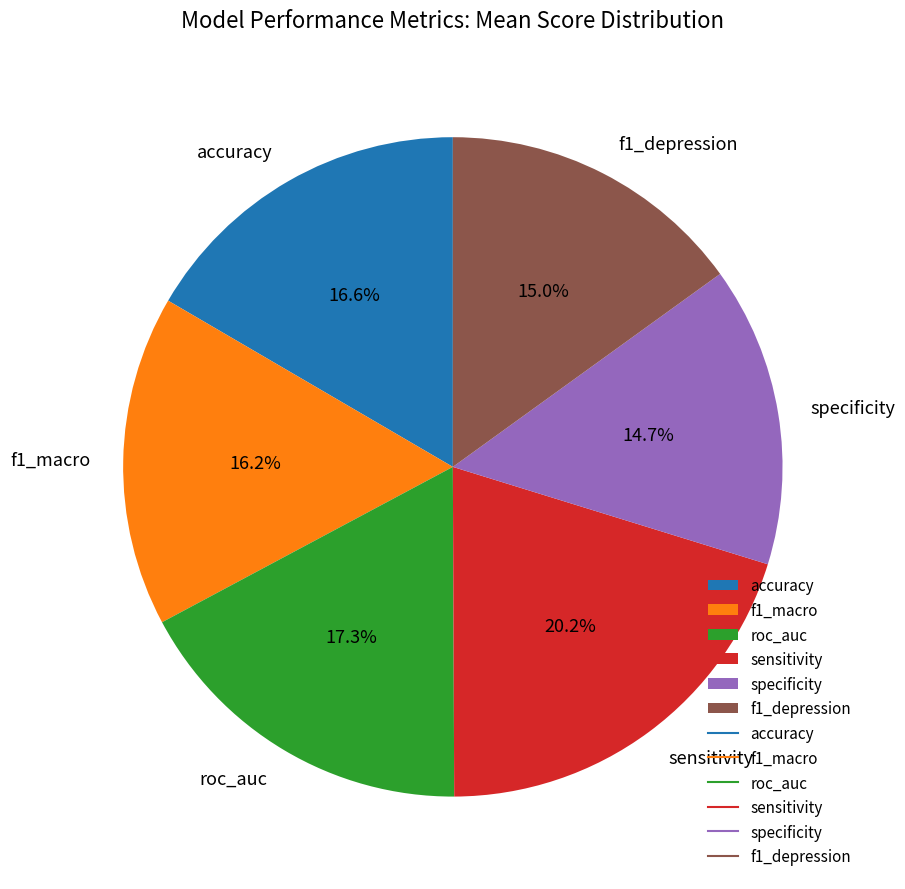

True or false: f1_macro accounts for 22% of the total.

False